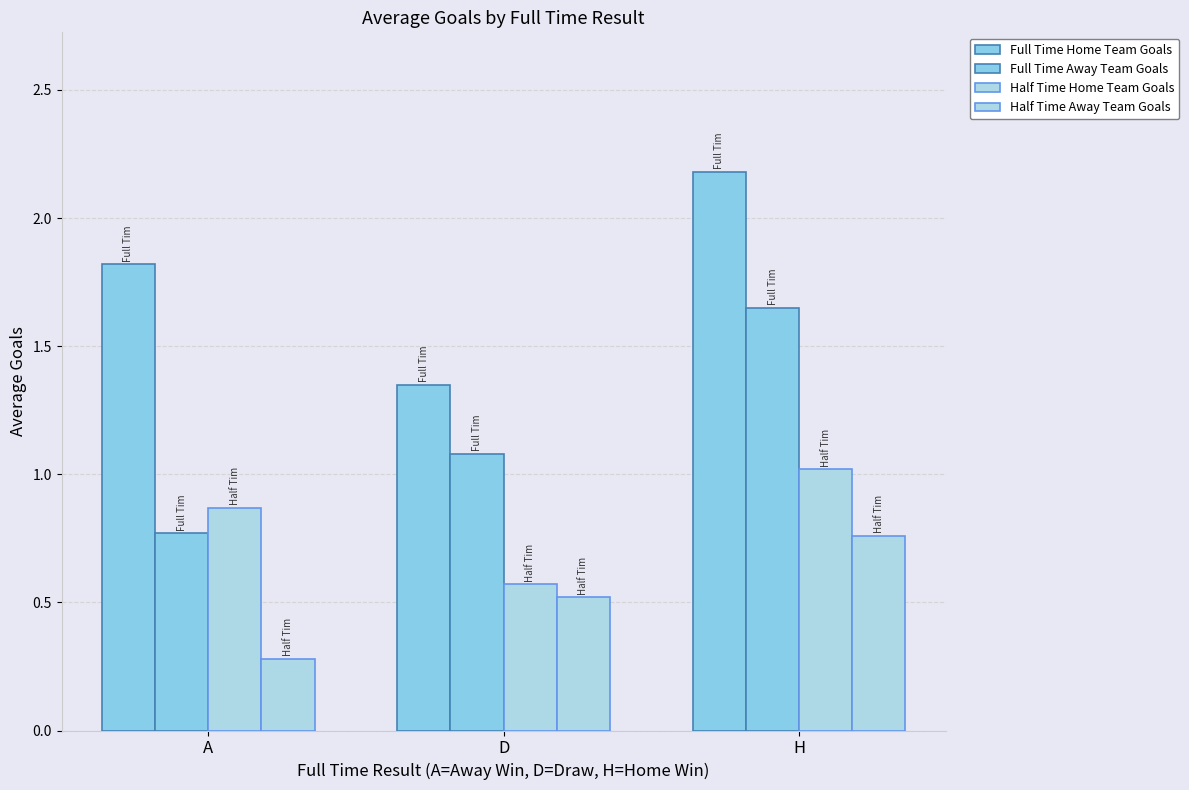

At which category is the sum across all series the highest?

H